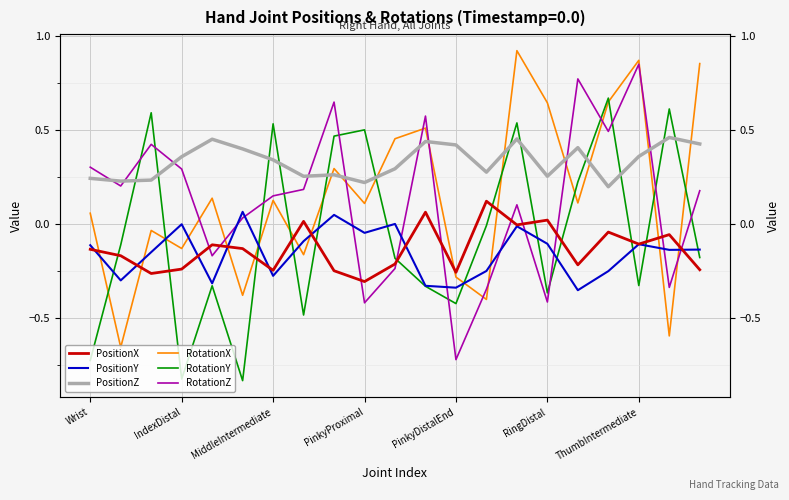

How many PositionZ values are between 0 and 1?

21